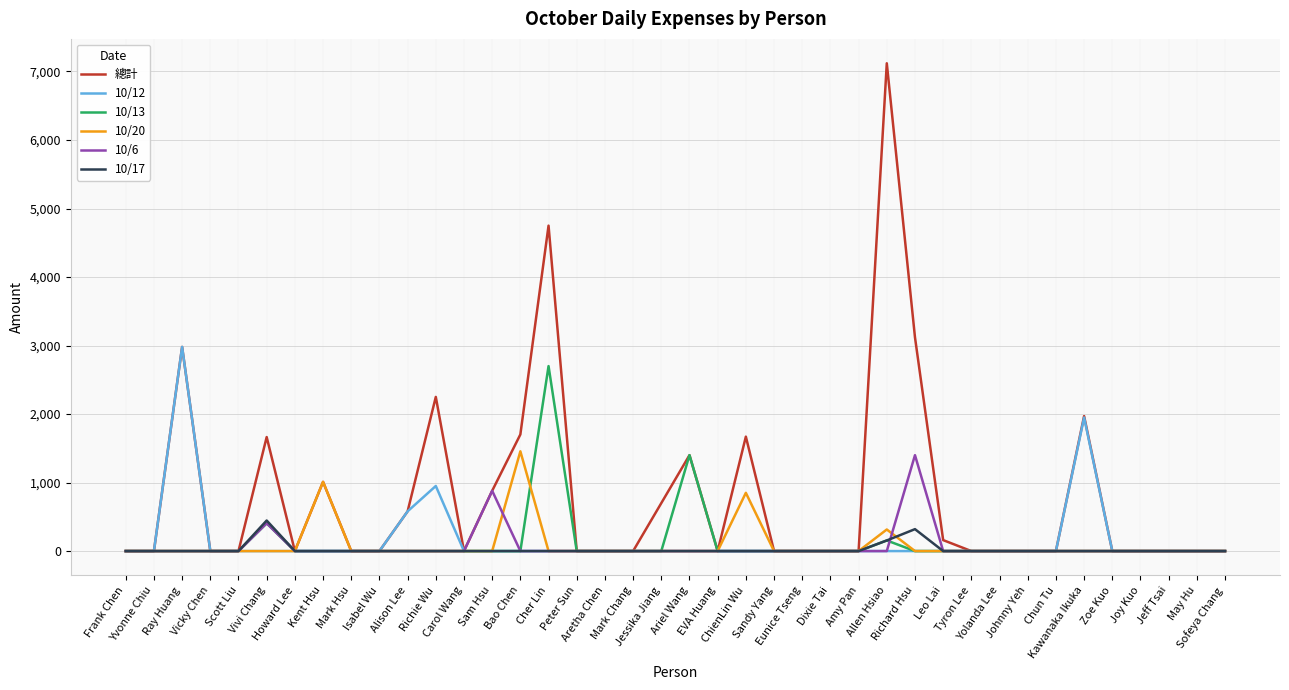

Count the number of data series in this chart.

6